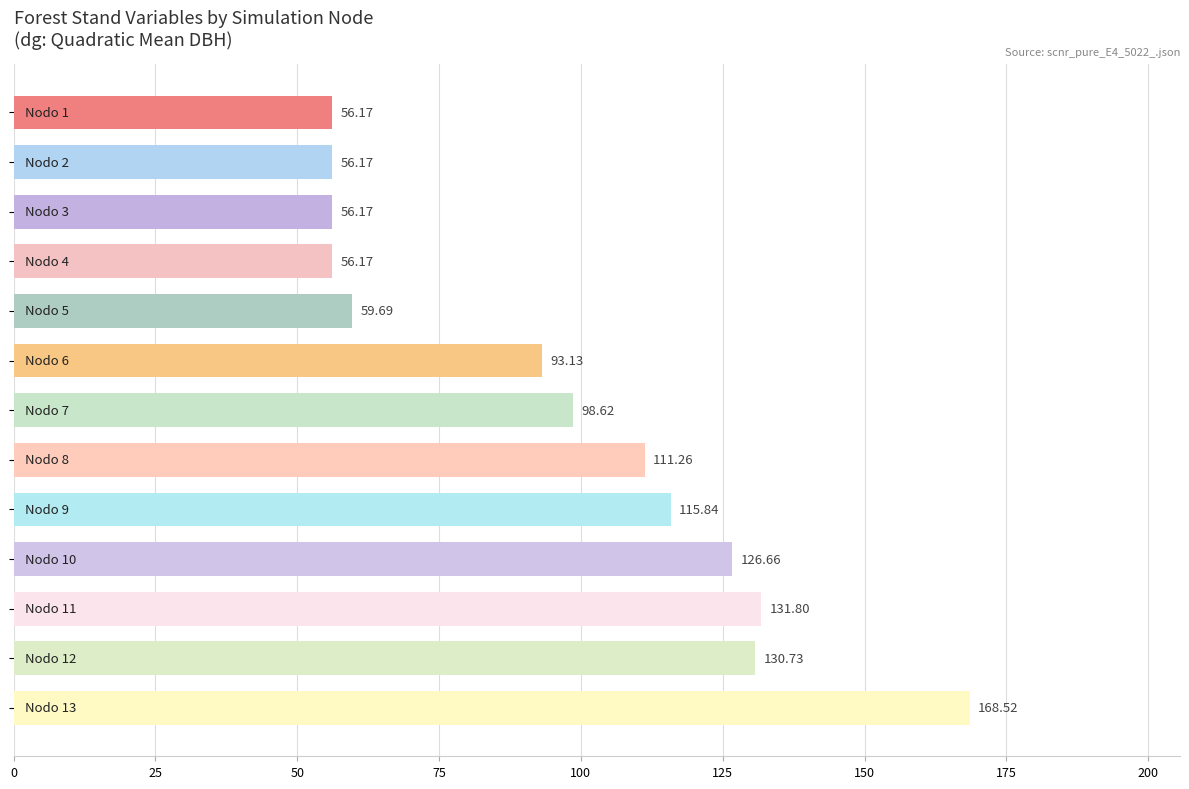

What is the difference between the second highest and minimum values?

75.6